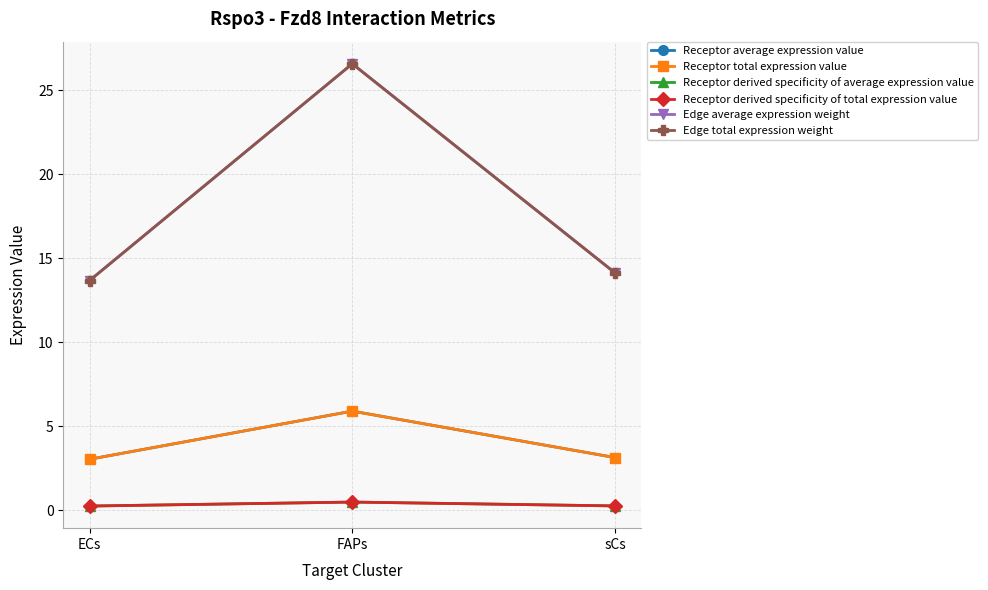

Is this an area chart (filled region under the line)?

No